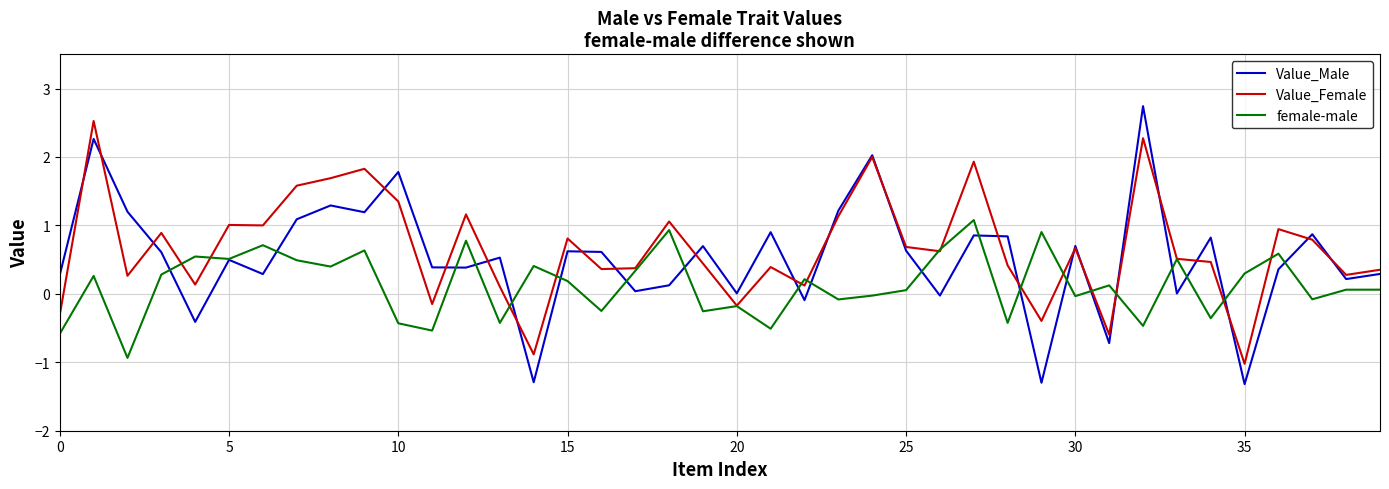

Which series has the largest range (max minus min)?

Value_Male